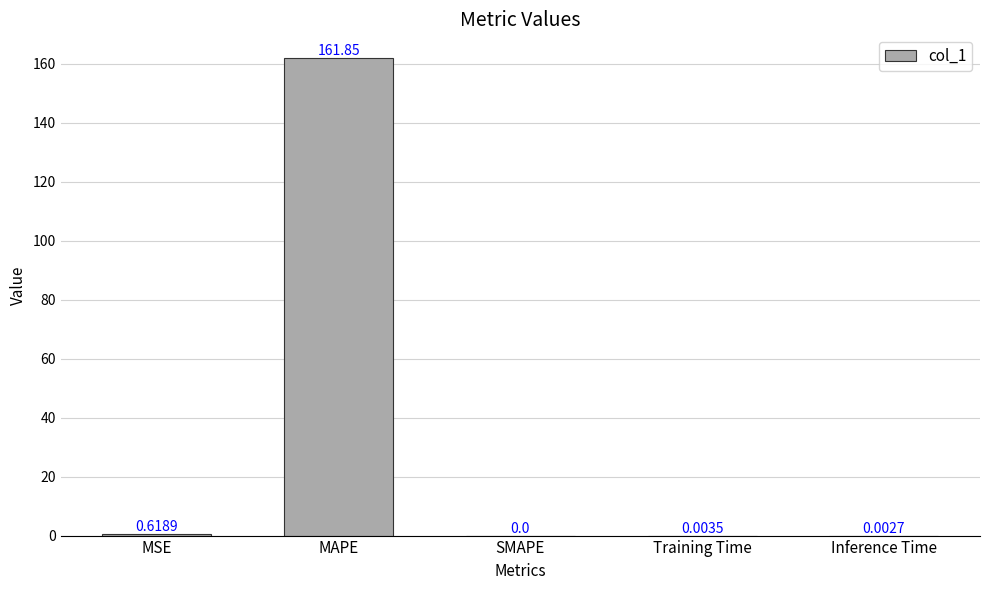

What is the sum of all values?

162.5